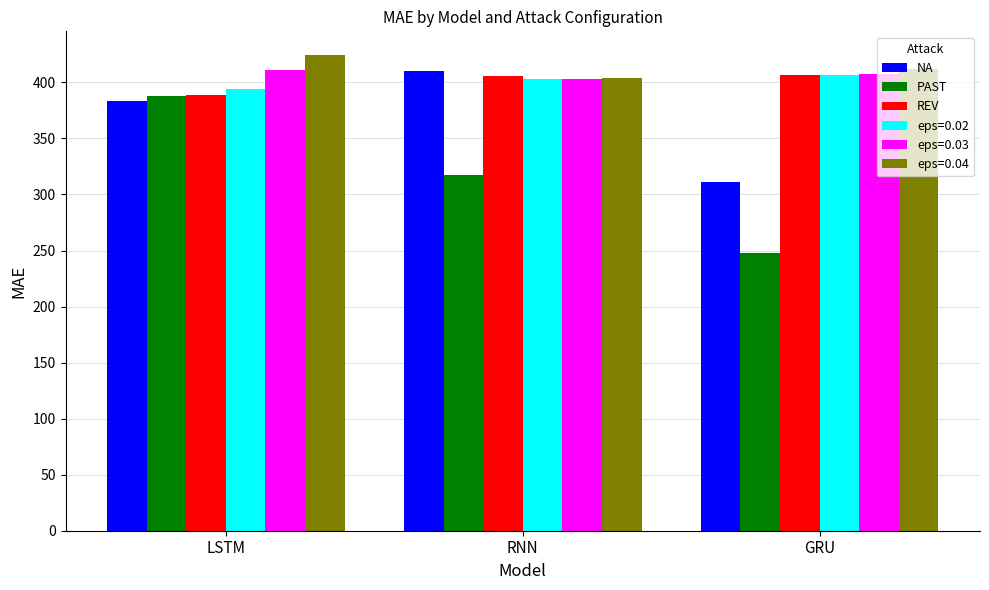

Which series has the widest spread of values?

PAST